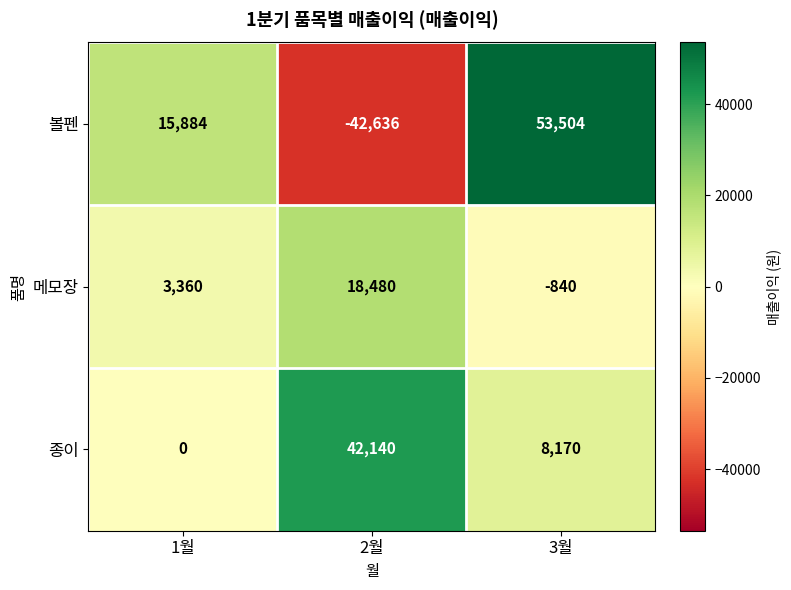

What is the spread (max minus min) of values at 1월?

15884